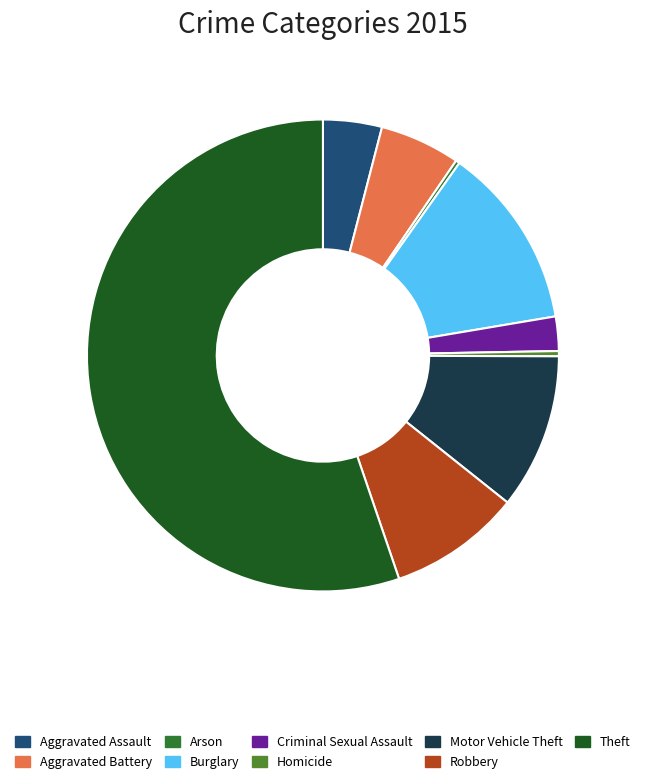

Does Criminal Sexual Assault account for over 50% of the chart?

No